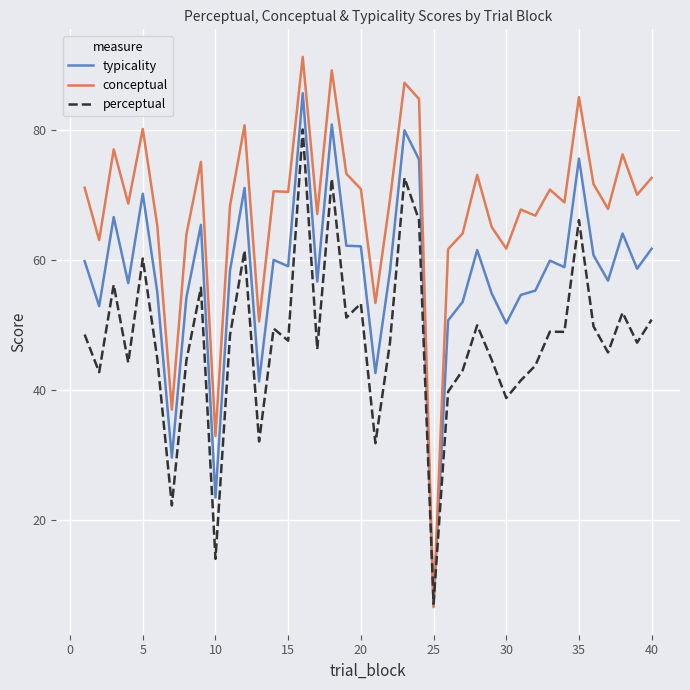

List the series in order of their overall mean, highest first.

conceptual, typicality, perceptual